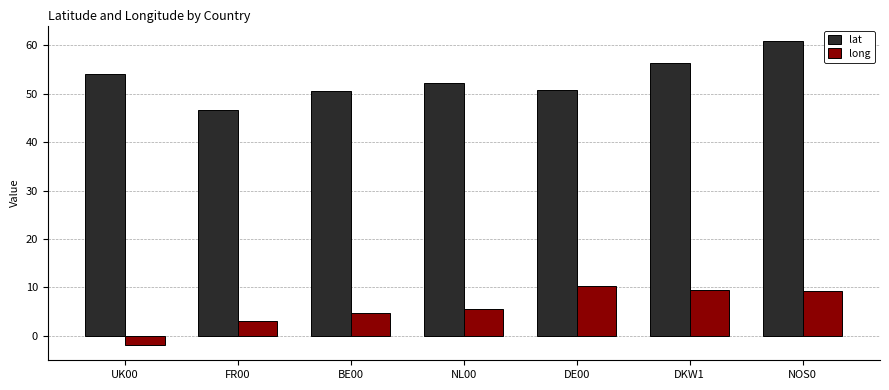

Which series has the largest total across all categories?

lat